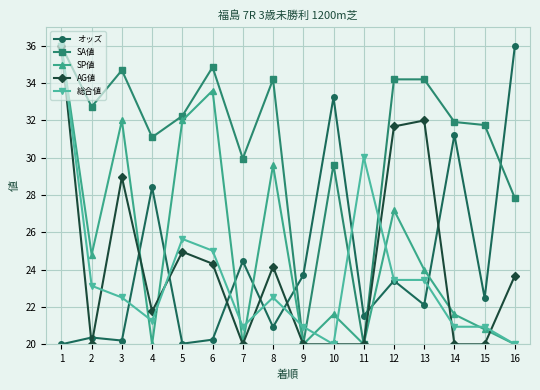

What is the lowest value of the AG値 series?

20.0